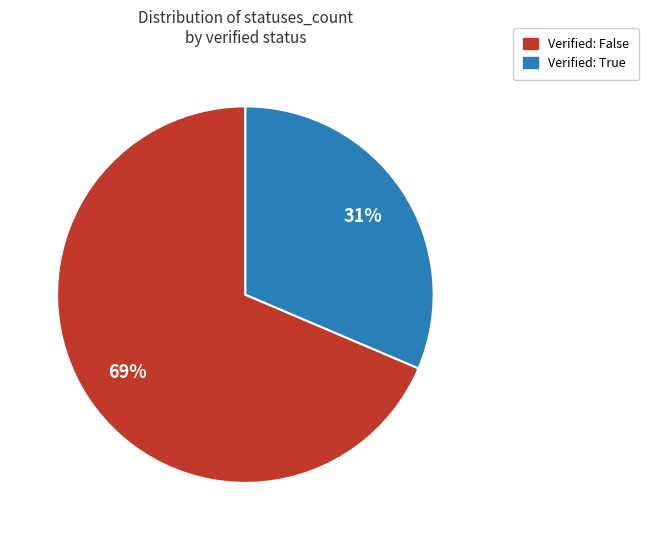

Is there any slice that represents more than half of the pie?

Yes